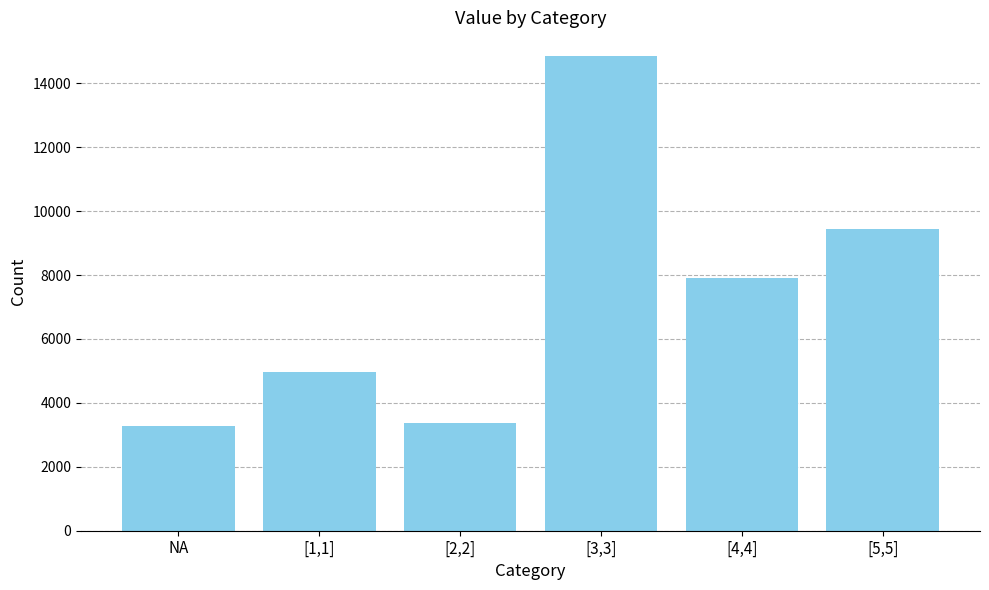

What is the average value?

7308